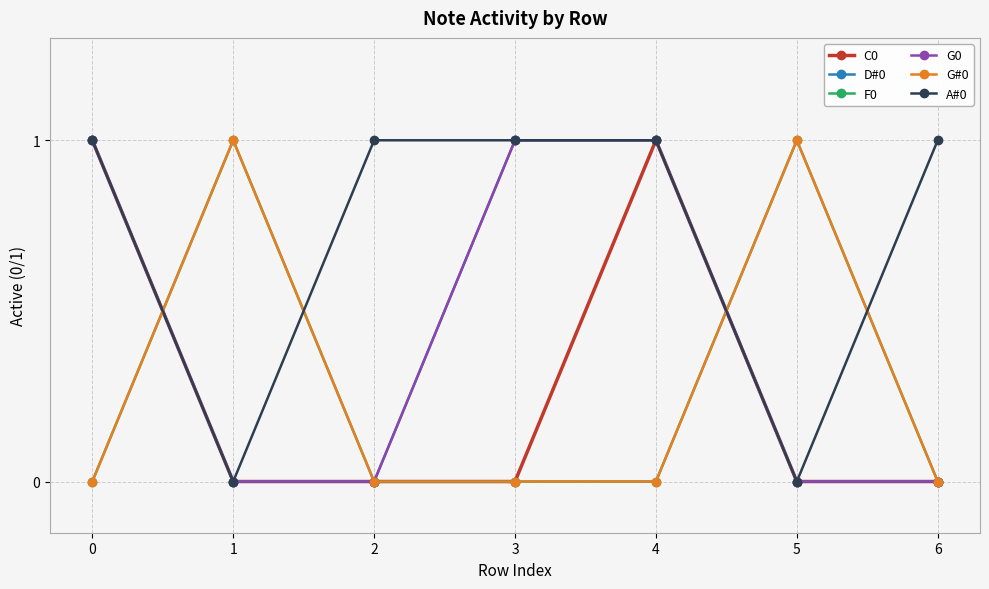

What is the sum of the G0 values at 2 and 4?

1